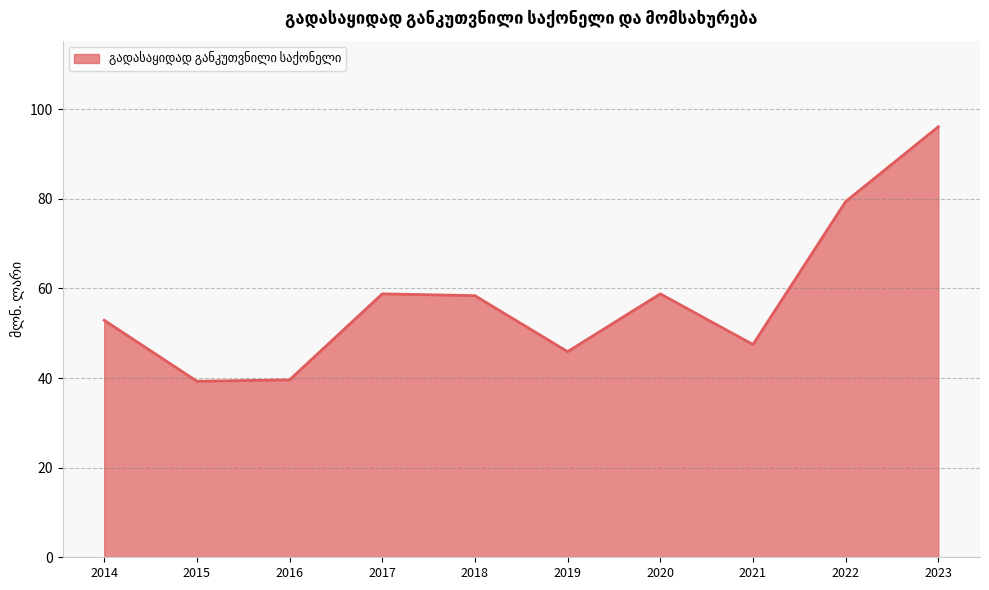

How many values are below 58?

5